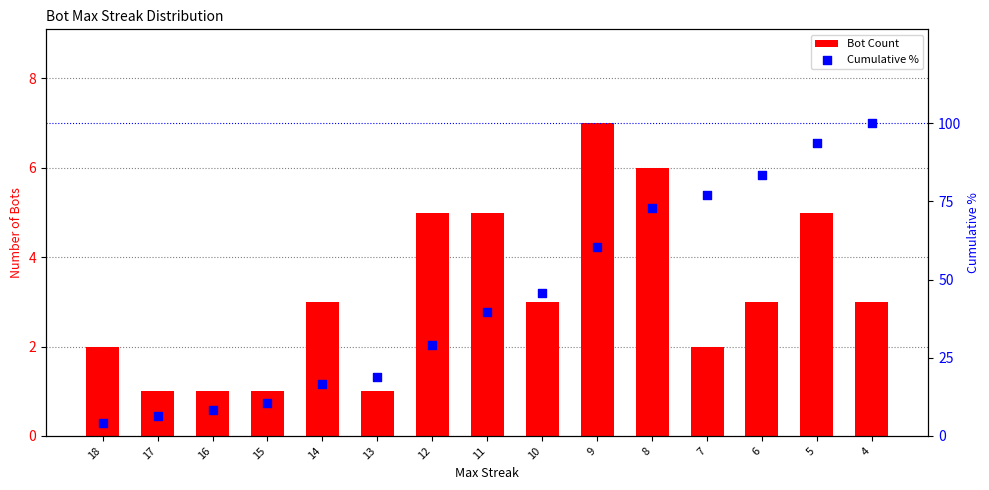

At how many categories does at least one series exceed 55?

6